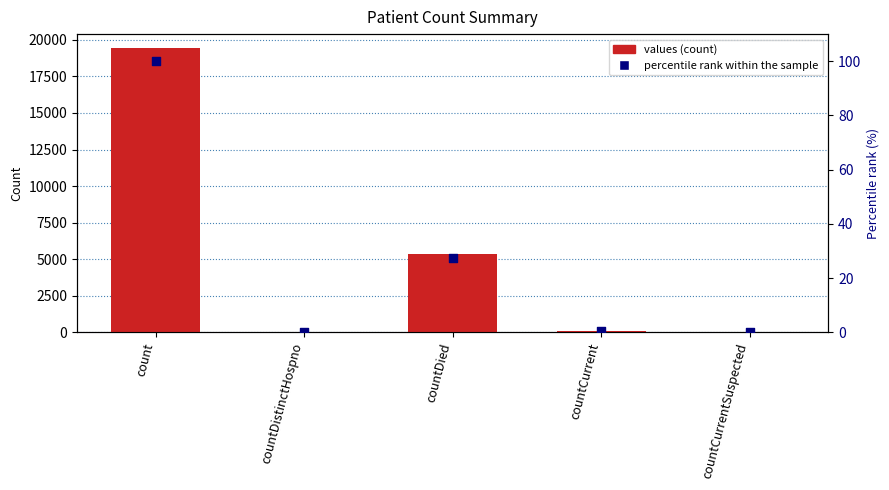

At which category is the sum across all series the highest?

count